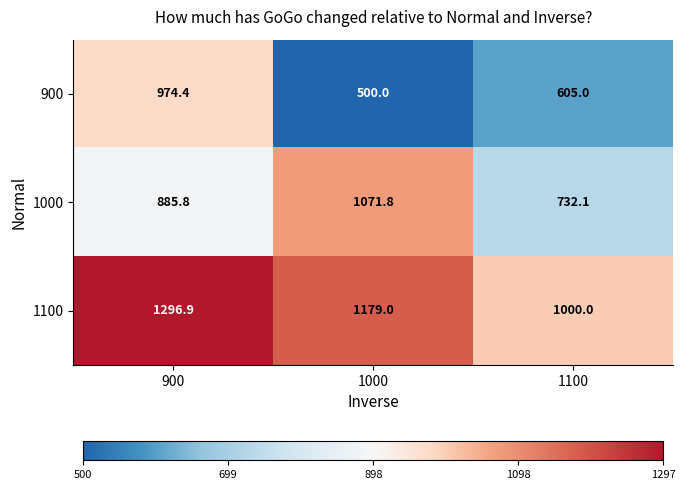

What is the difference between the 1100 values at 1000 and 900?

117.9